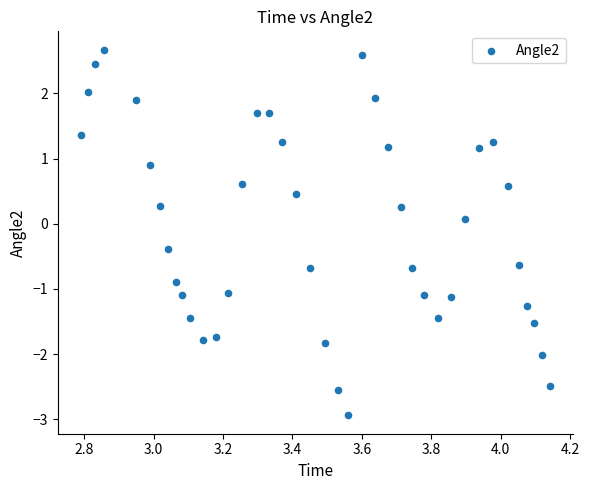

What is the range of X values (max minus min)?

1.3